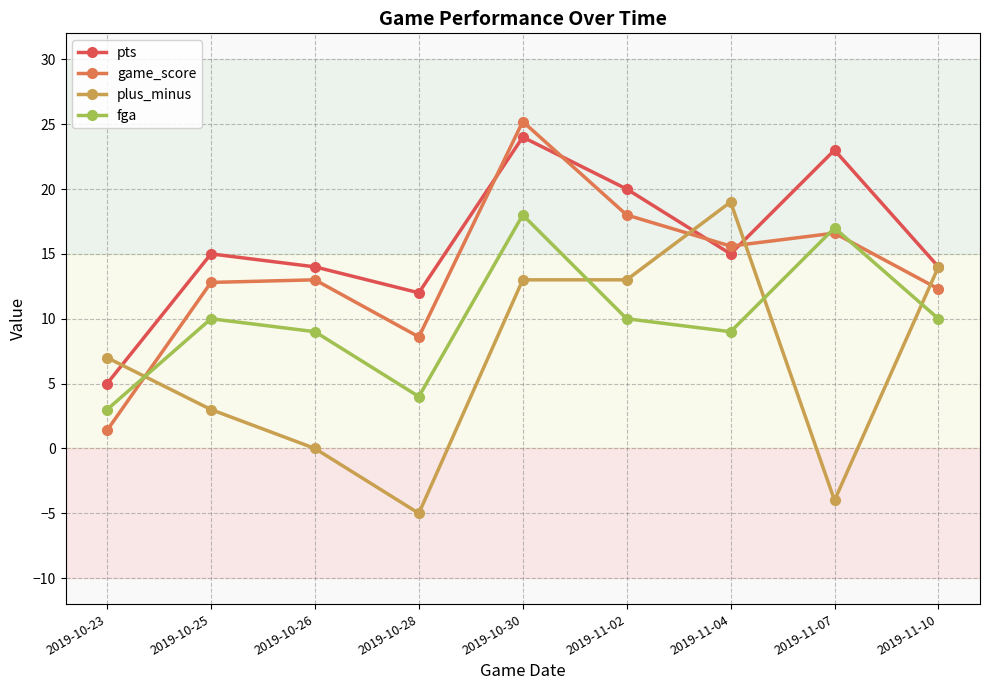

What is the value of the plus_minus point at the 8th from the left?

-4.0